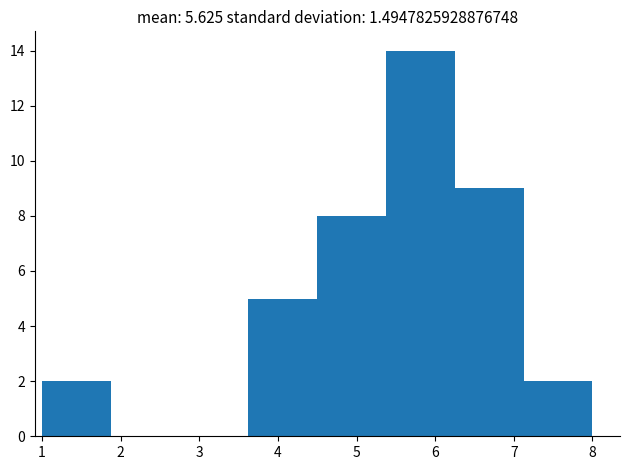

Reading left to right, transcribe this chart: for each bar, give the range it covers on the x-axis and its height. Neither the bar edges nor the heights are printed on the chart, so give them approximately, as read against the axes.

1.0 to 1.9: 2
1.9 to 2.8: 0
2.8 to 3.6: 0
3.6 to 4.5: 5
4.5 to 5.4: 8
5.4 to 6.3: 14
6.3 to 7.1: 9
7.1 to 8.0: 2